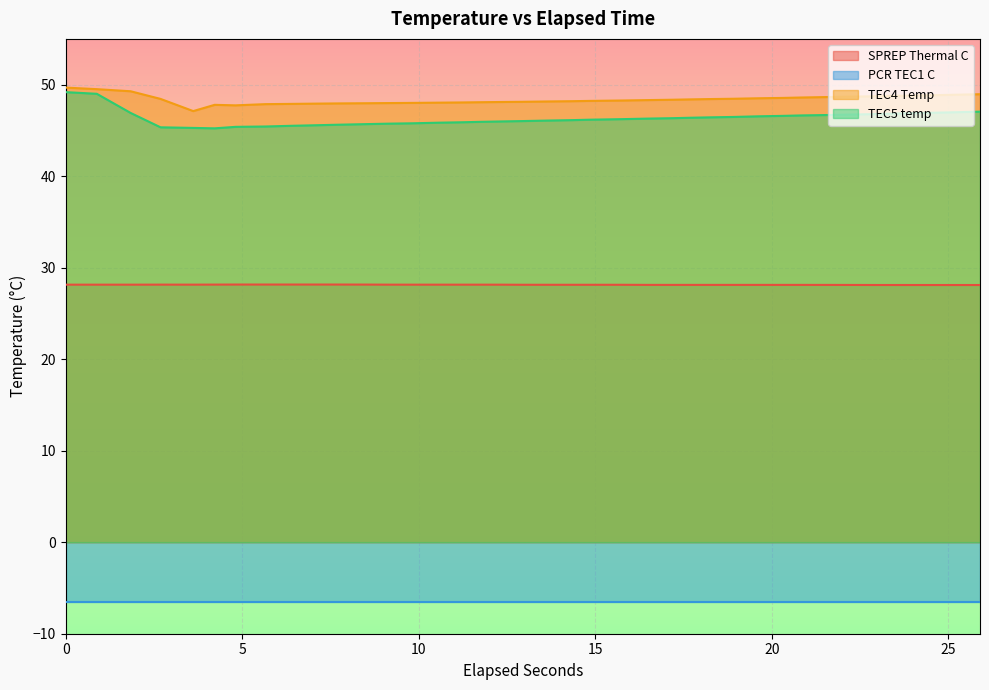

True or false: TEC4 Temp and TEC5 temp cross at least once.

False